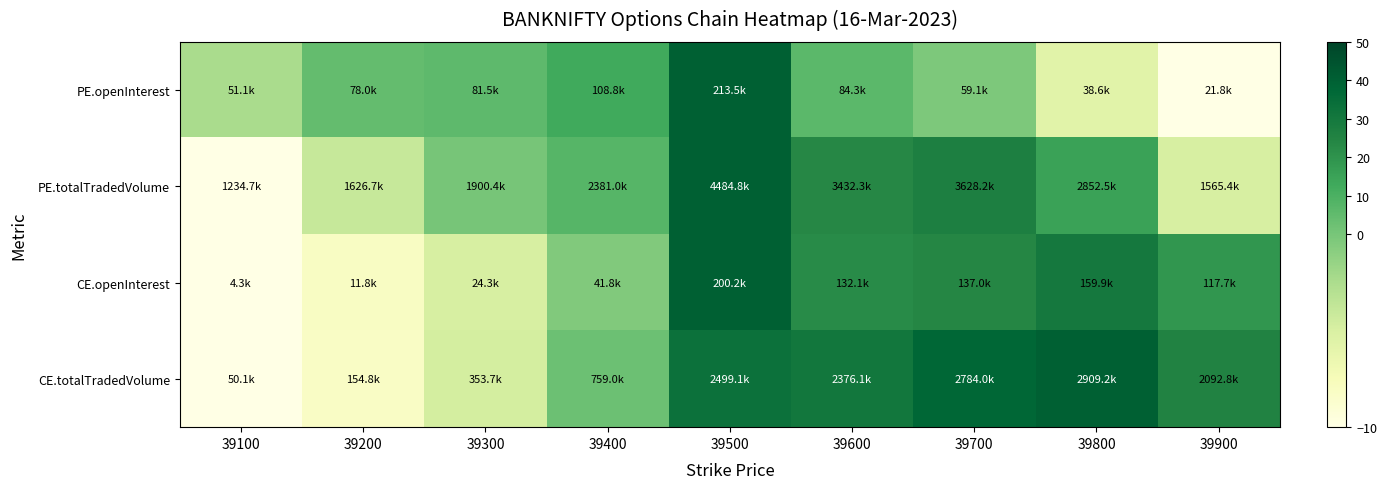

Which series changed the most between 39700 and 39900?

PE.totalTradedVolume